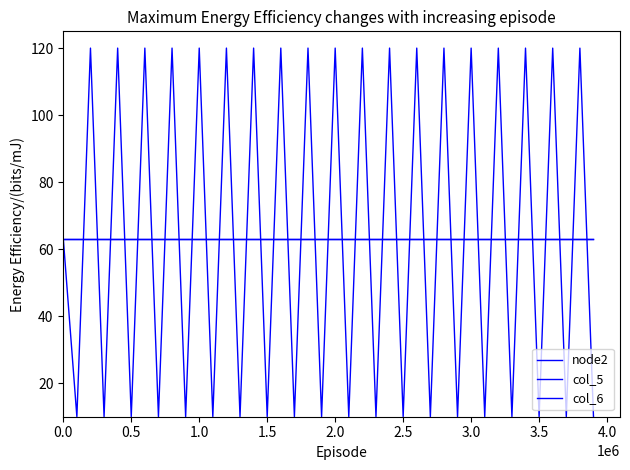

What is the maximum value shown in the chart?

120.0